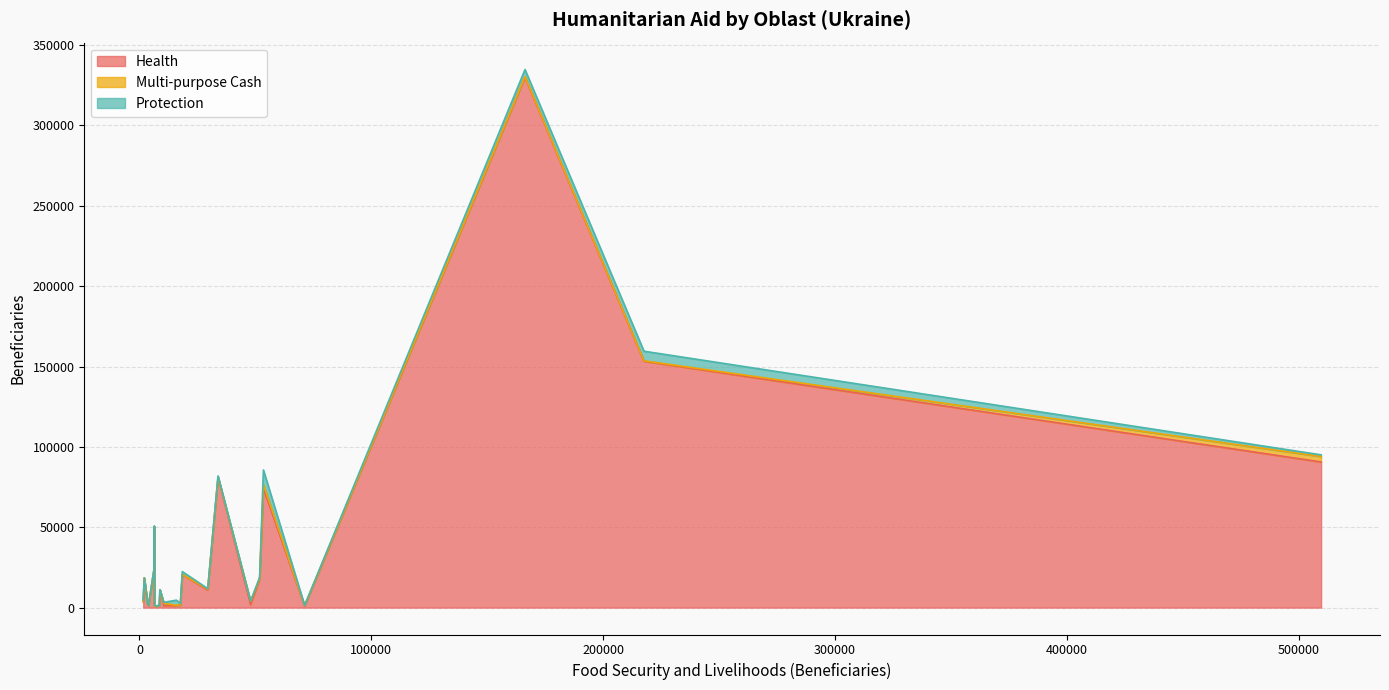

True or false: Health has more than 1 interior local peaks.

True